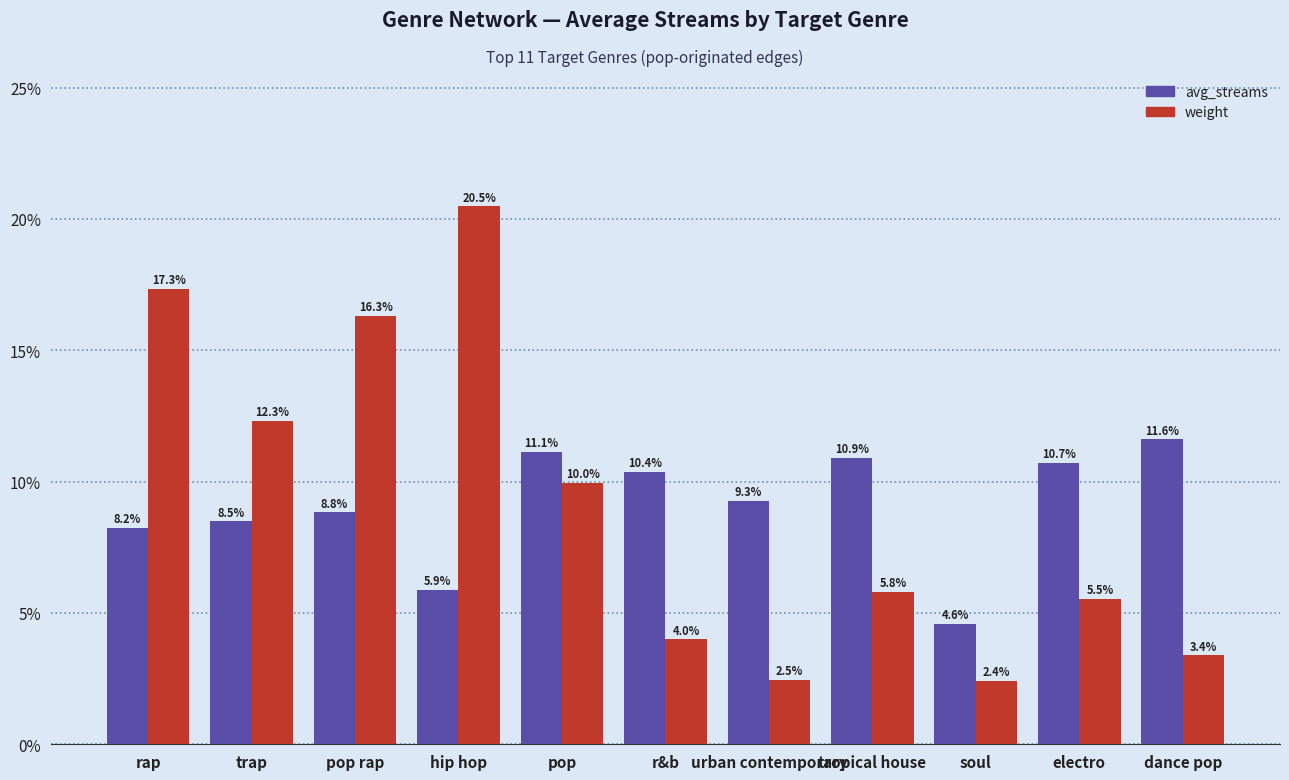

What value does the avg_streams series have at trap?

8.5